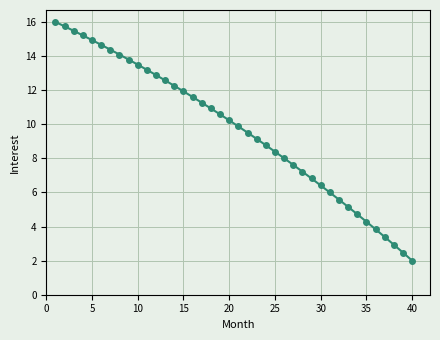

What is the difference between the maximum and minimum values?

14.0